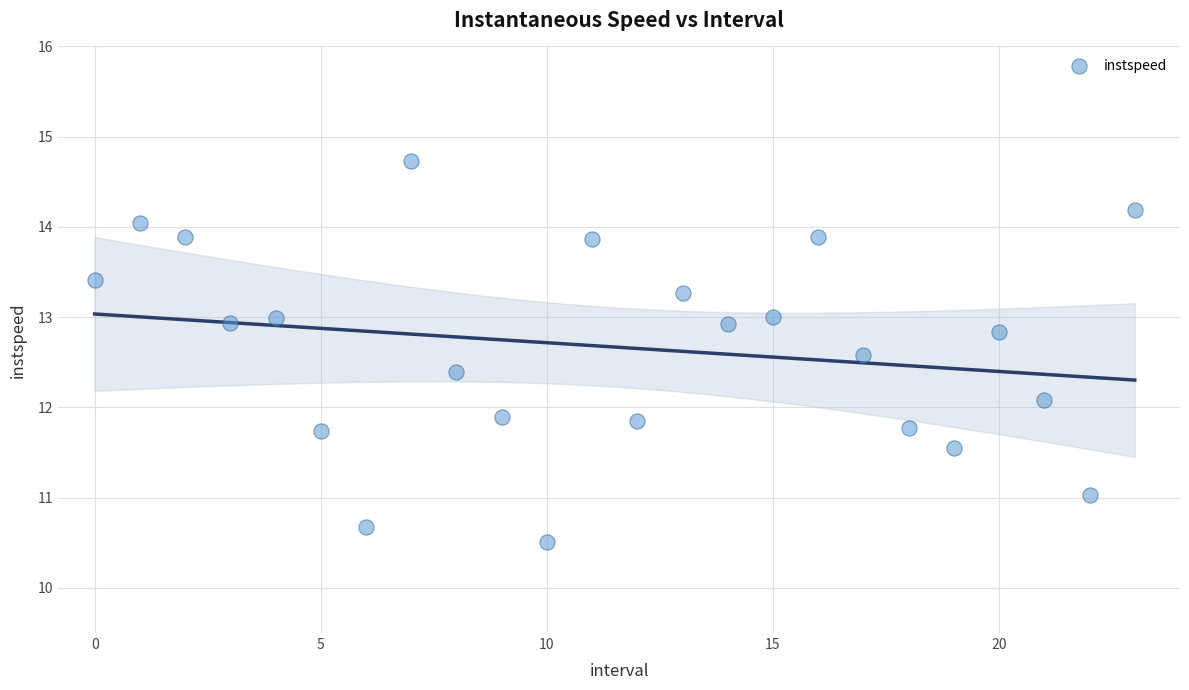

What is the range of Y values (max minus min)?

4.2